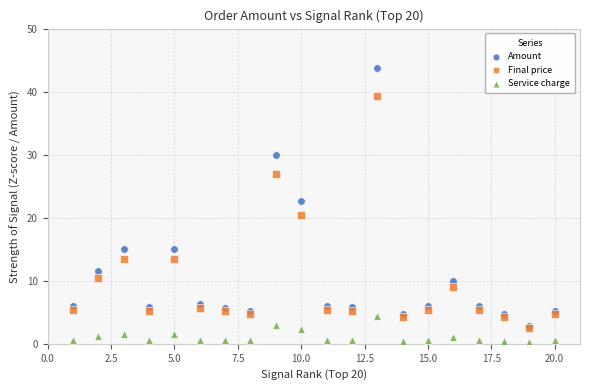

Which series reaches the minimum Y coordinate?

Service charge